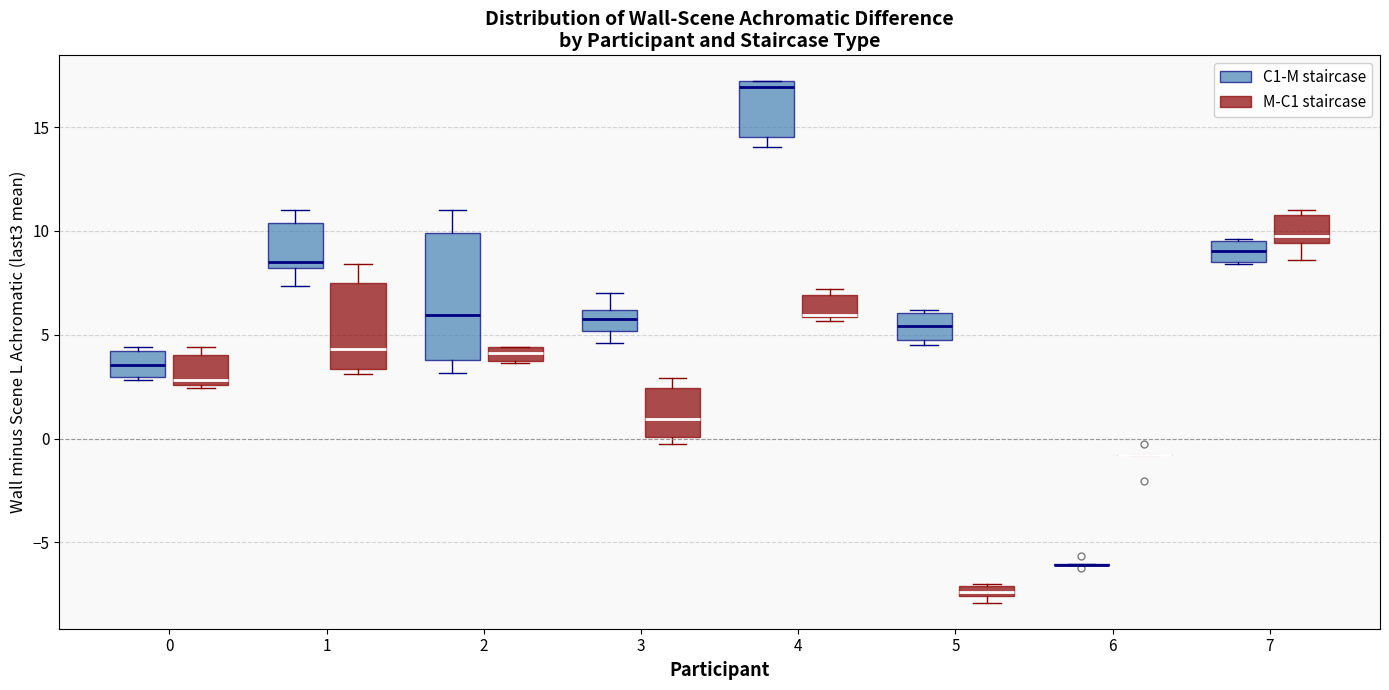

Which box is the tallest, from its lower edge to its upper edge?

2 (C1-M staircase)